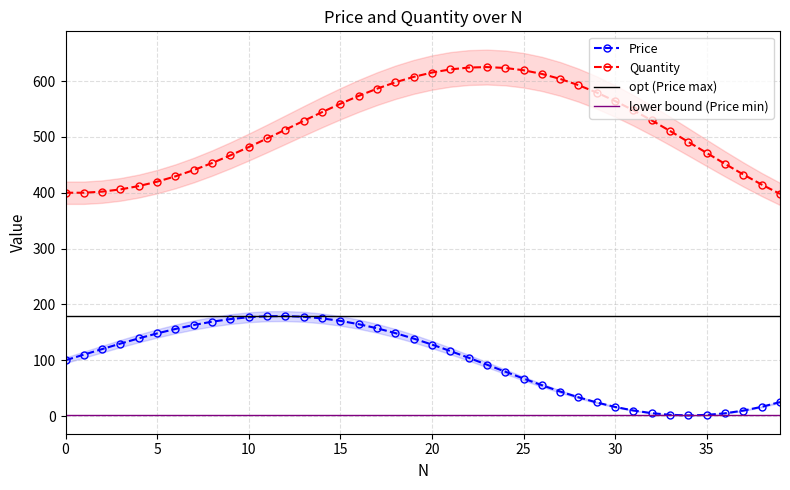

What is the difference between the Price values at 26 and 10?

121.7